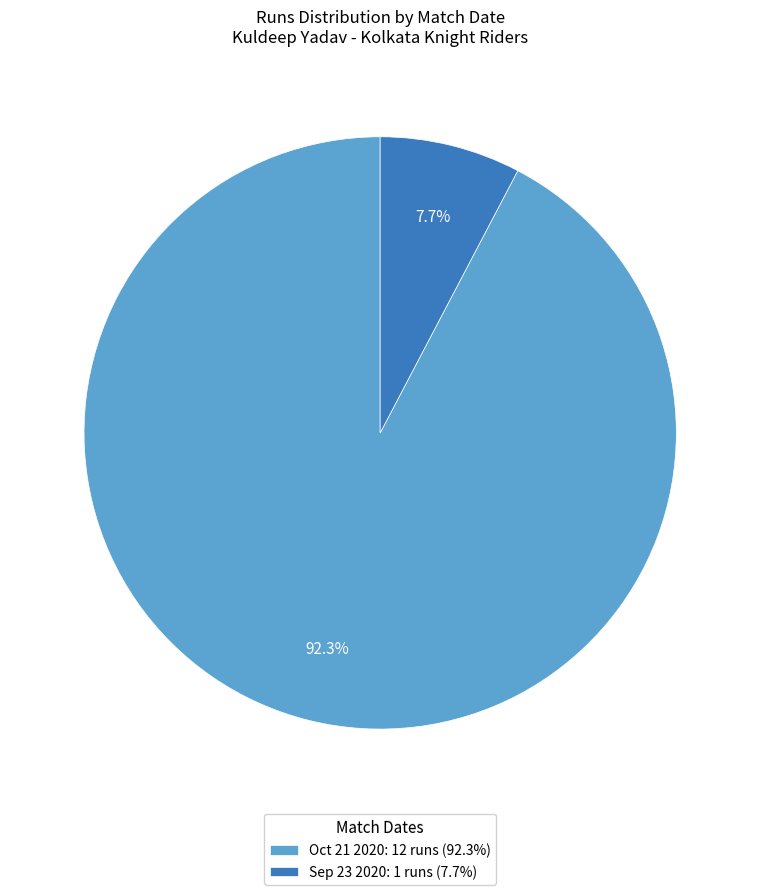

Is Sep 23 2020 the majority of the pie?

No